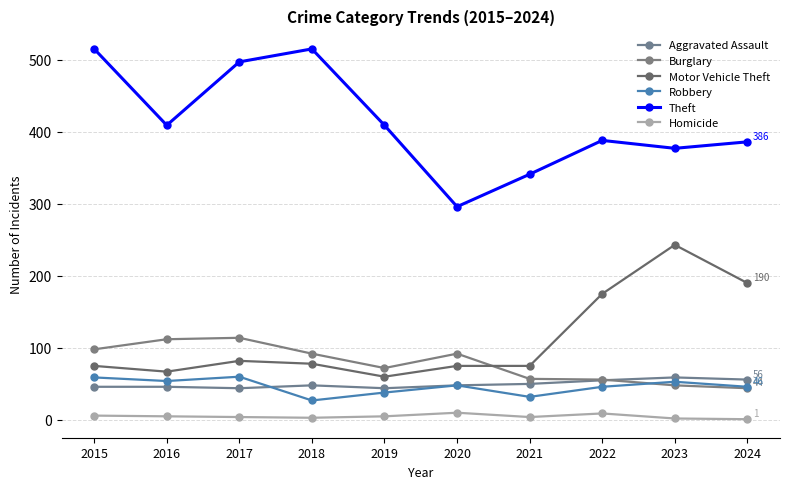

What are all the series names shown in the legend?

Aggravated Assault, Burglary, Motor Vehicle Theft, Robbery, Theft, Homicide